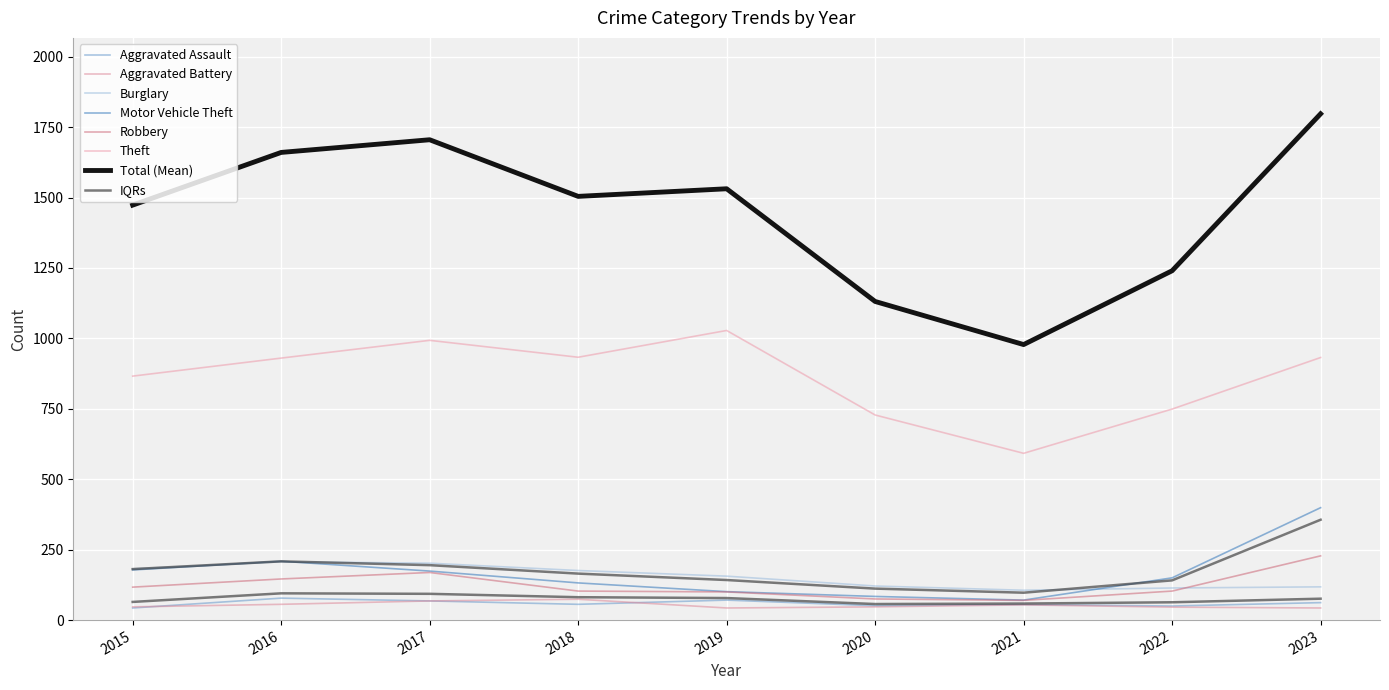

How many data points does each series have?

9